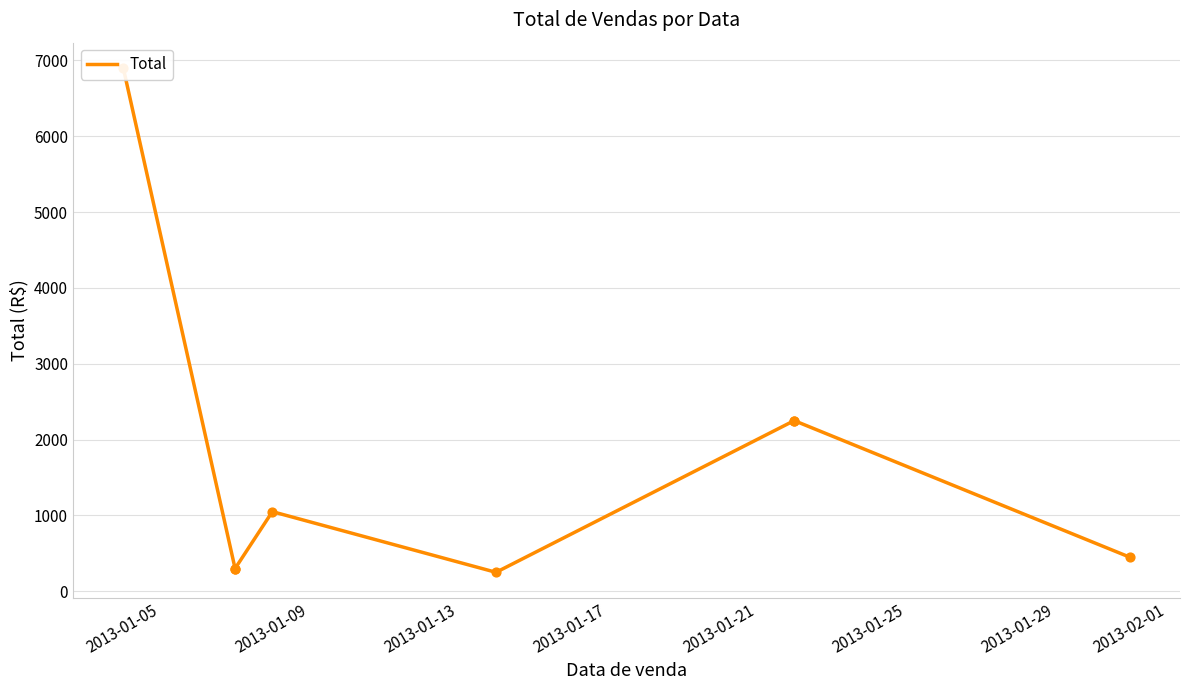

Which has a higher value, 2013-01-29 or 2013-01-13?

2013-01-29